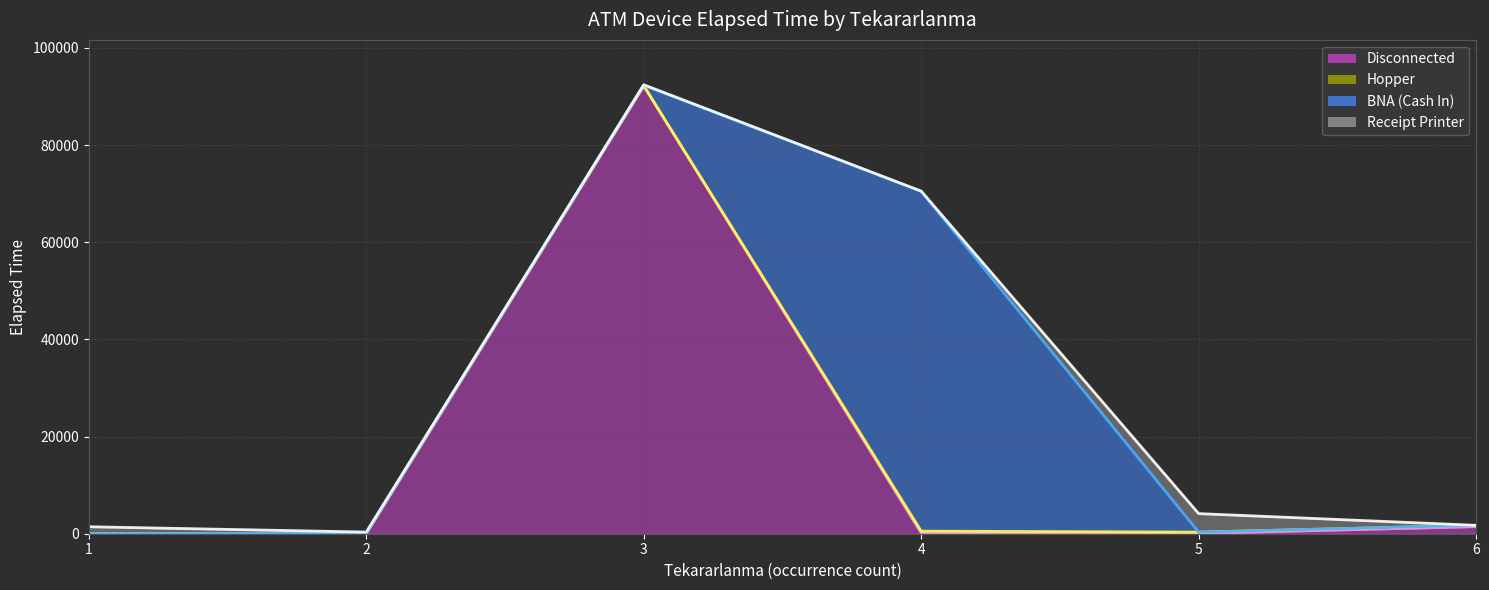

What is the value of the Receipt Printer point at the 1st from the left?

1415